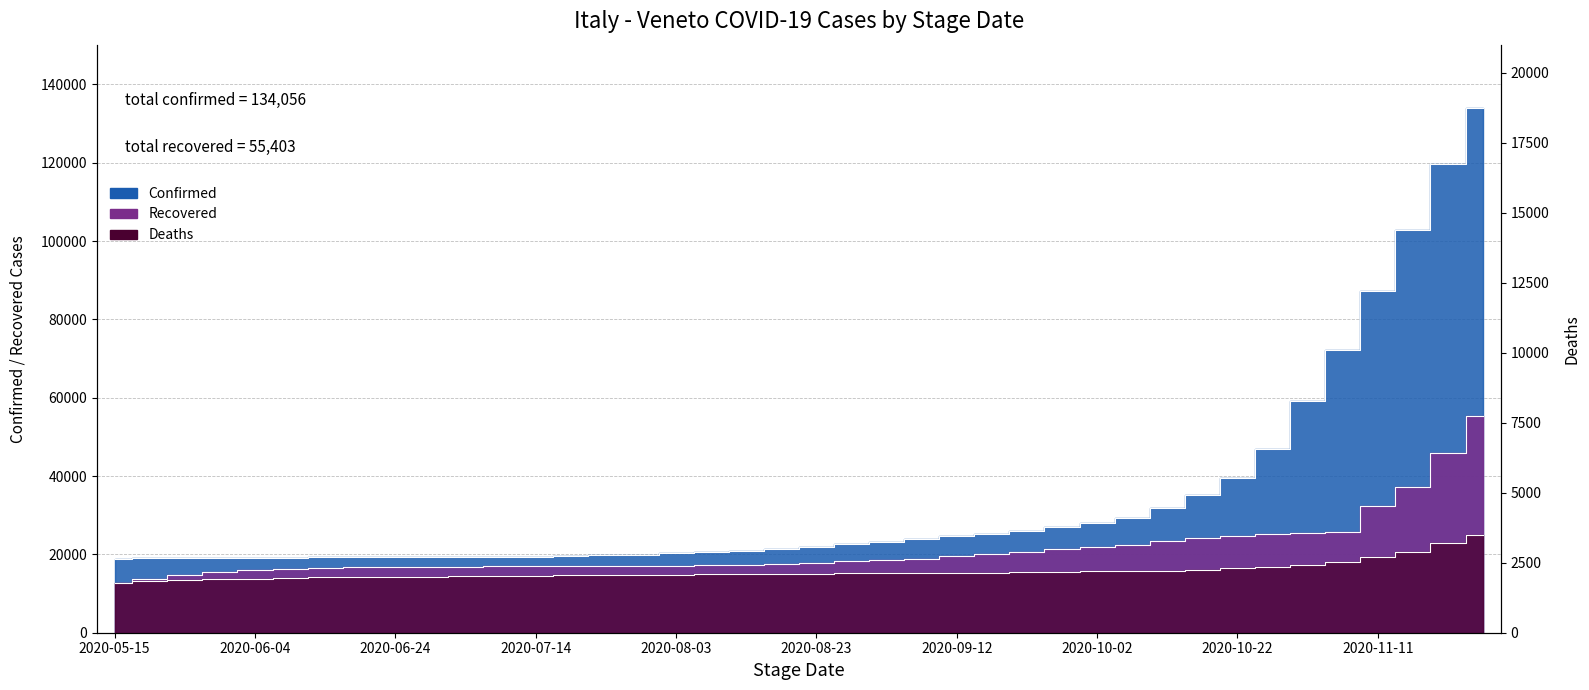

True or false: Recovered and Deaths cross at least once.

False